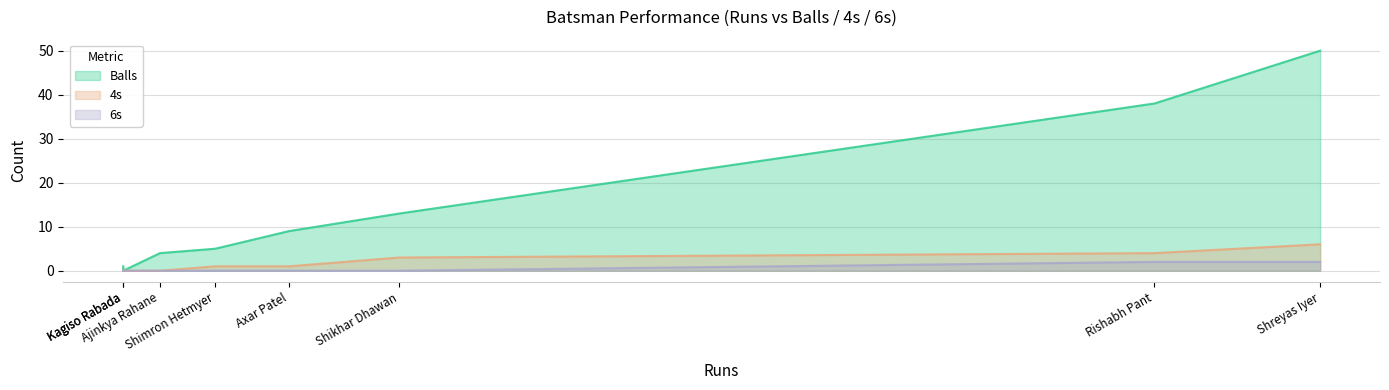

Which category has the highest value in the Balls series?

Shreyas Iyer